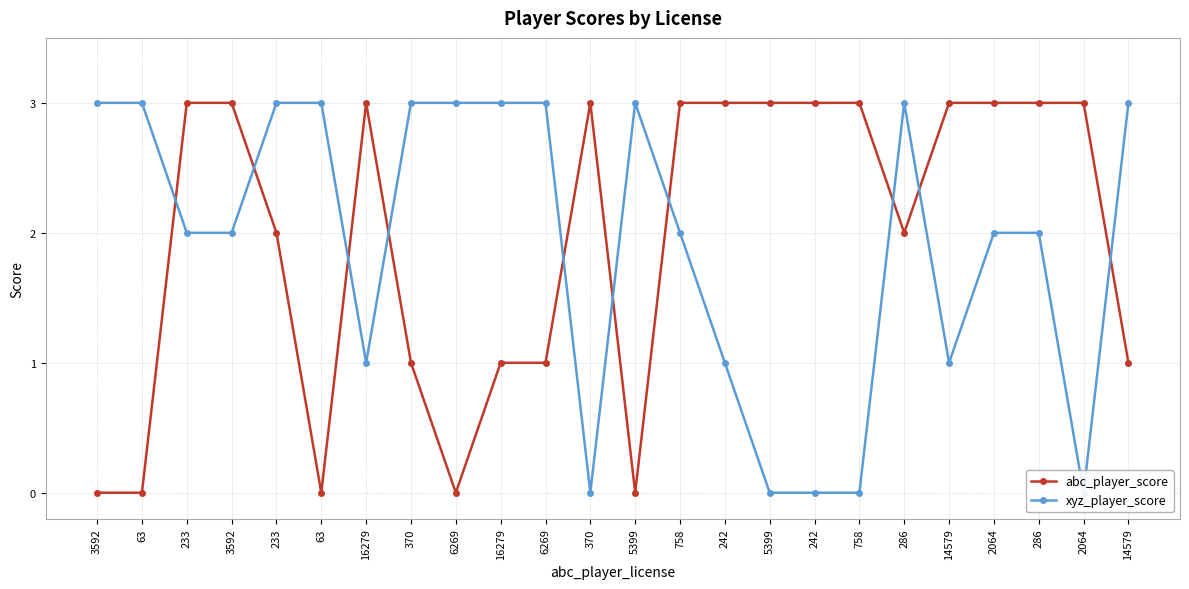

Reading left to right, extract all data points from this chart.

abc_player_score: 3592=0	63=0	233=3	3592=3	233=2	63=0	16279=3	370=1	6269=0	16279=1	6269=1	370=3	5399=0	758=3	242=3	5399=3	242=3	758=3	286=2	14579=3	2064=3	286=3	2064=3	14579=1
xyz_player_score: 3592=3	63=3	233=2	3592=2	233=3	63=3	16279=1	370=3	6269=3	16279=3	6269=3	370=0	5399=3	758=2	242=1	5399=0	242=0	758=0	286=3	14579=1	2064=2	286=2	2064=0	14579=3